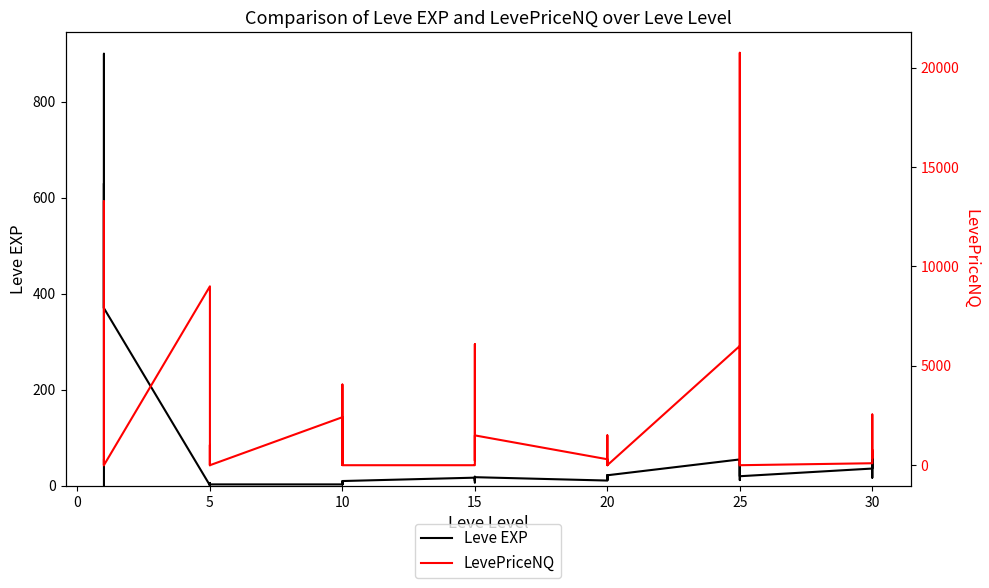

True or false: Leve EXP has a value of 92 at 30.

False